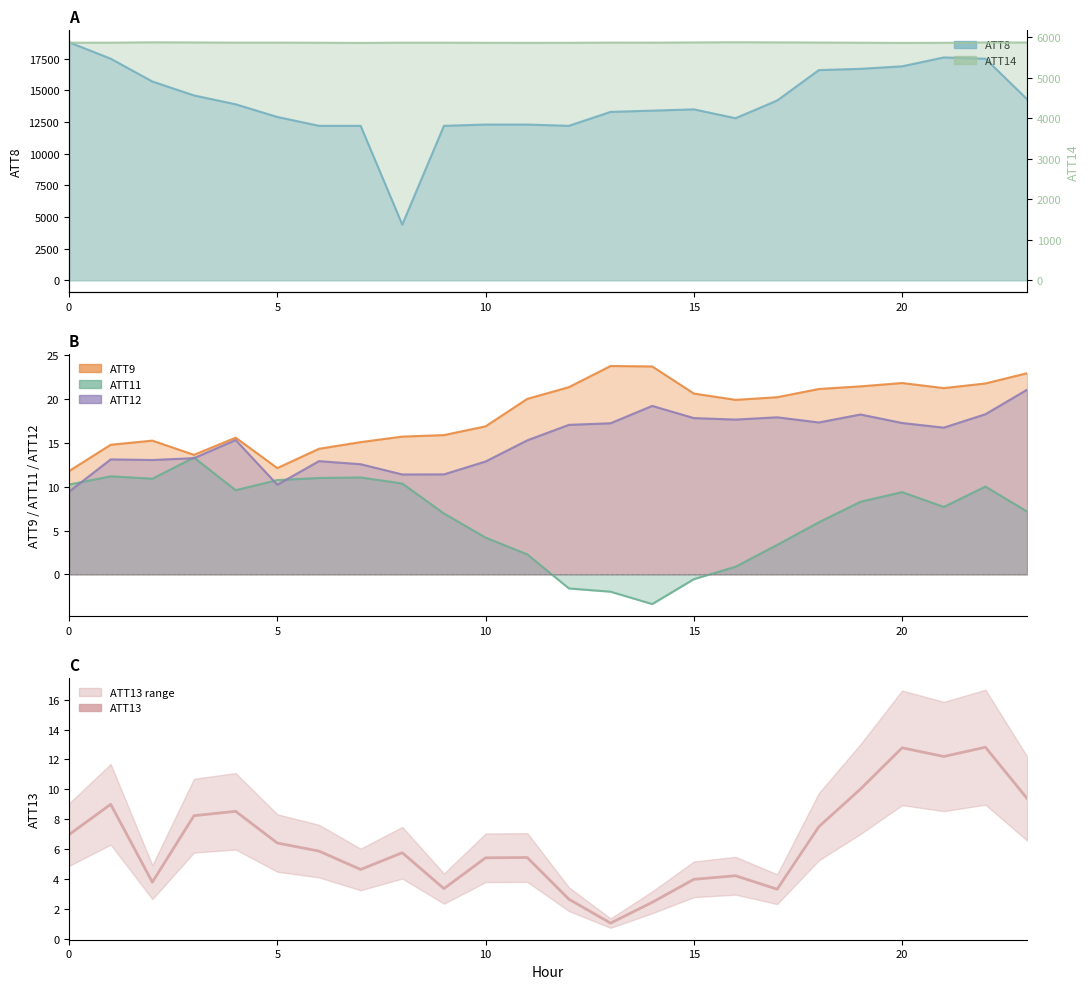

Is it true that ATT9 equals 21.8 at 20?

True